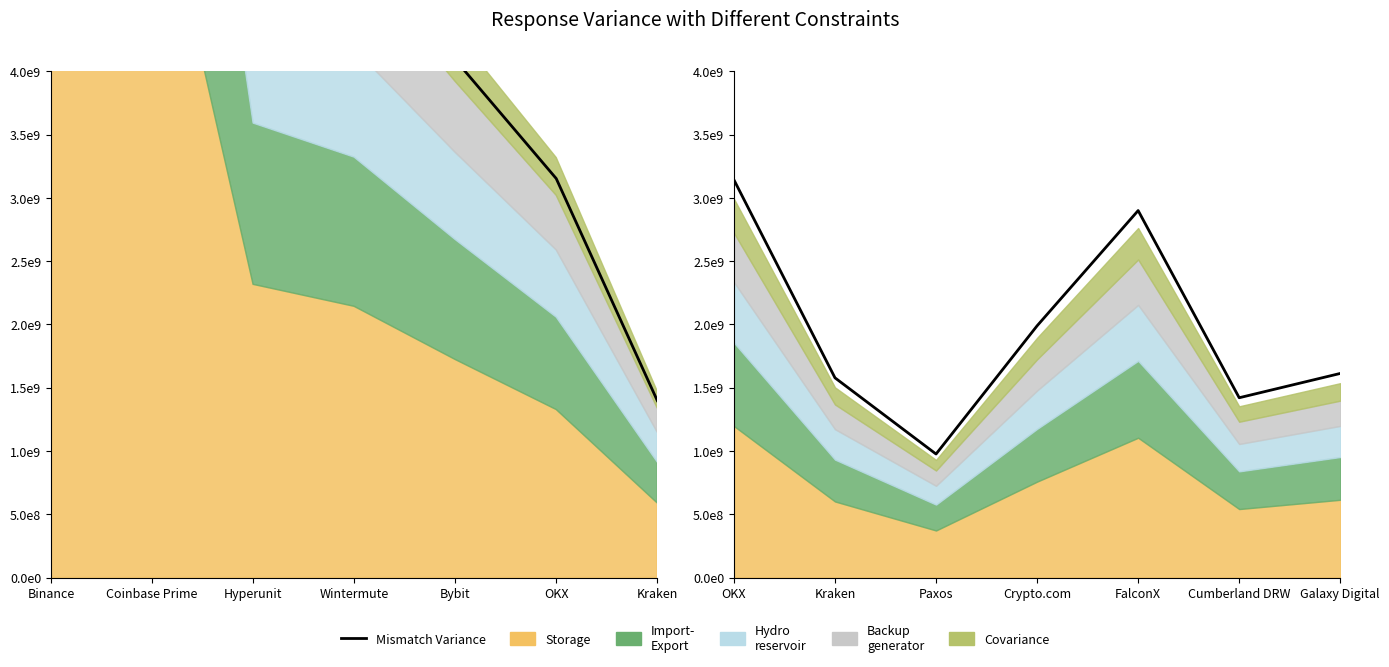

What is the smallest value displayed?

975732692.6